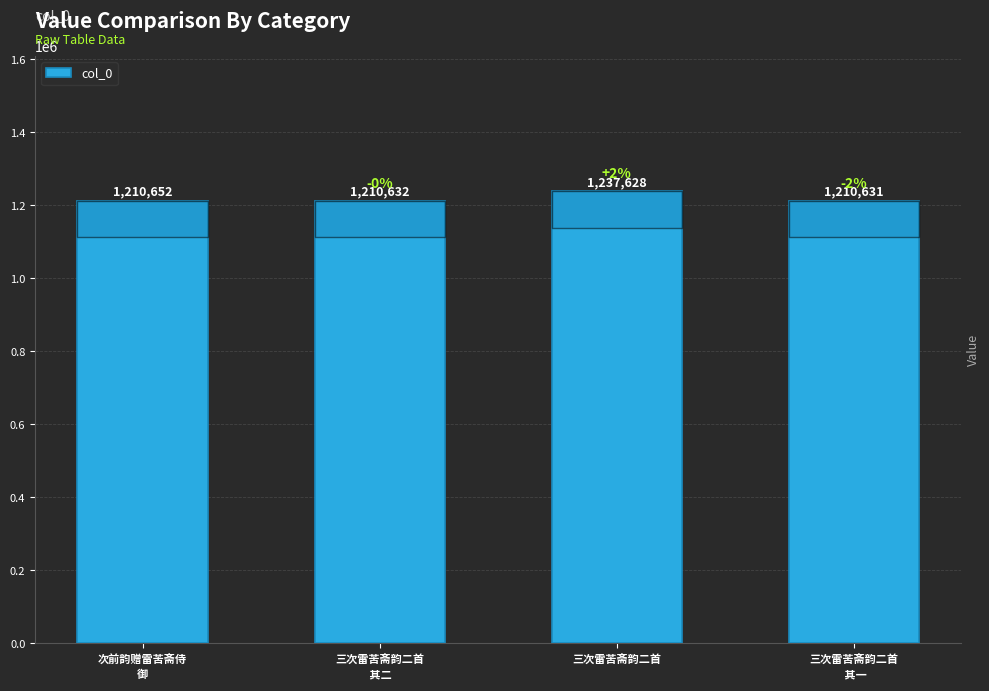

True or false: the data shows 1763534 at 三次雷苦斋韵二首.

False